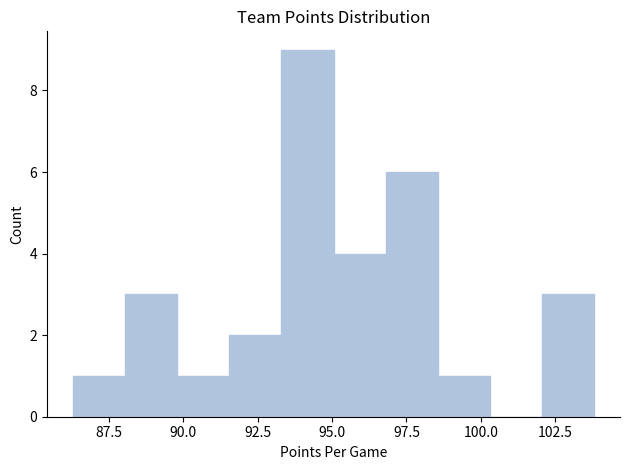

Around what value on the x-axis is the tallest bar? Give the approximate position of its centre, as read against the axis.

94.0